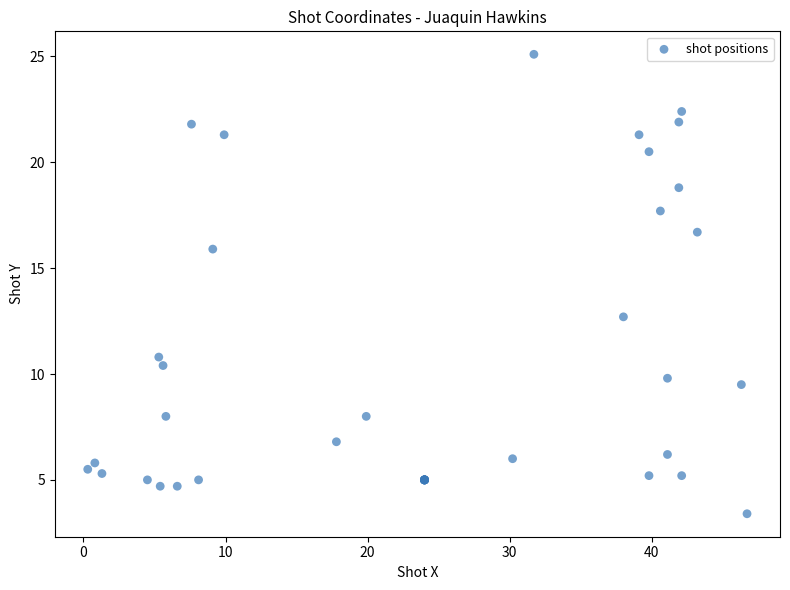

What Y value in the scatter plot is closest to 14?

12.7